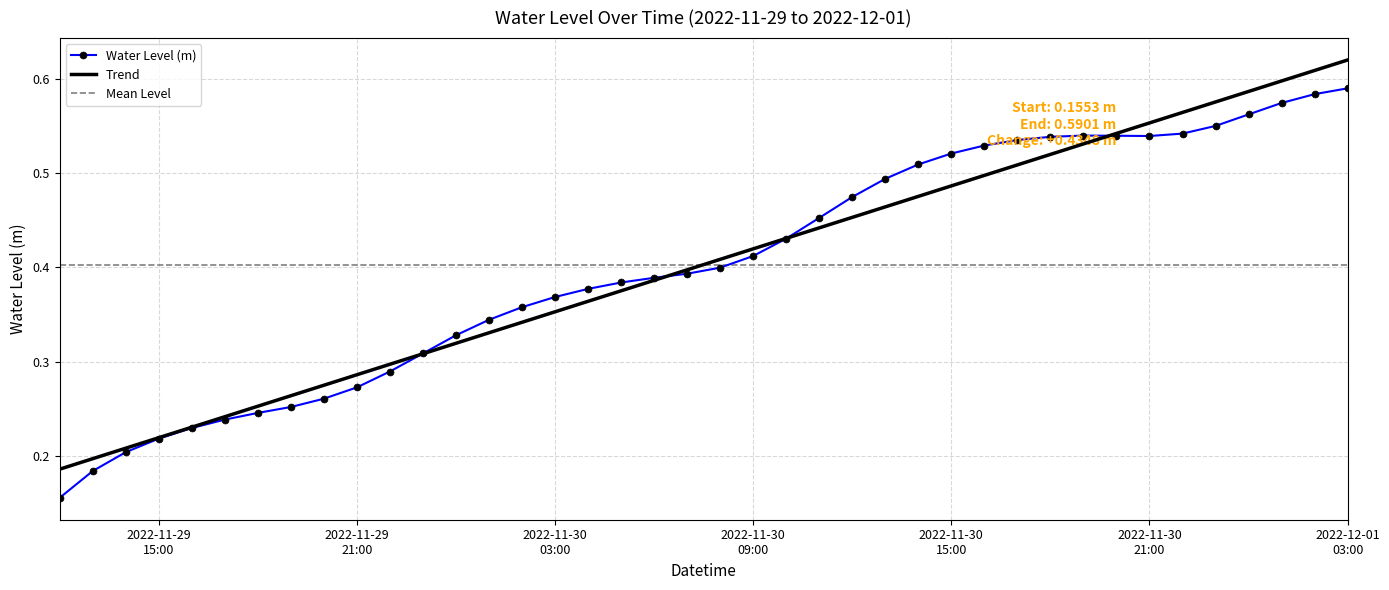

How many interior local peaks (higher than both neighbors) does the data have?

1